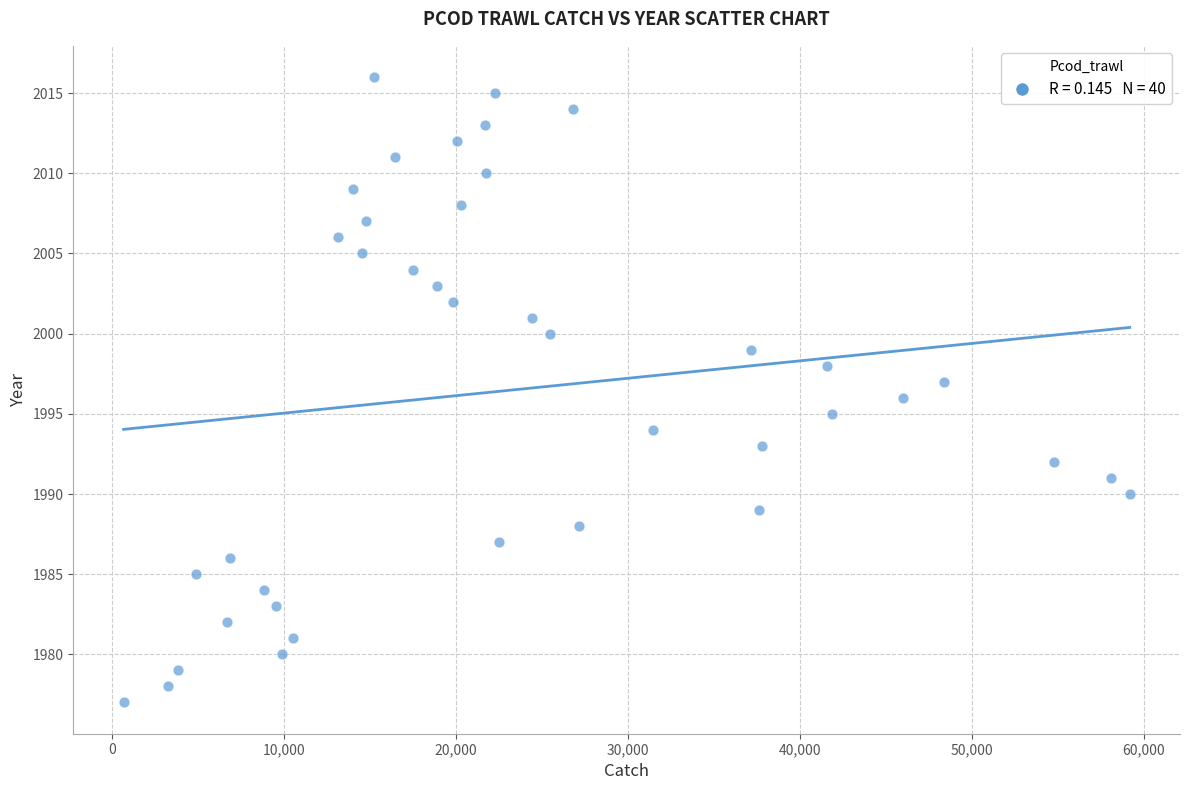

What is the range of Y values (max minus min)?

39